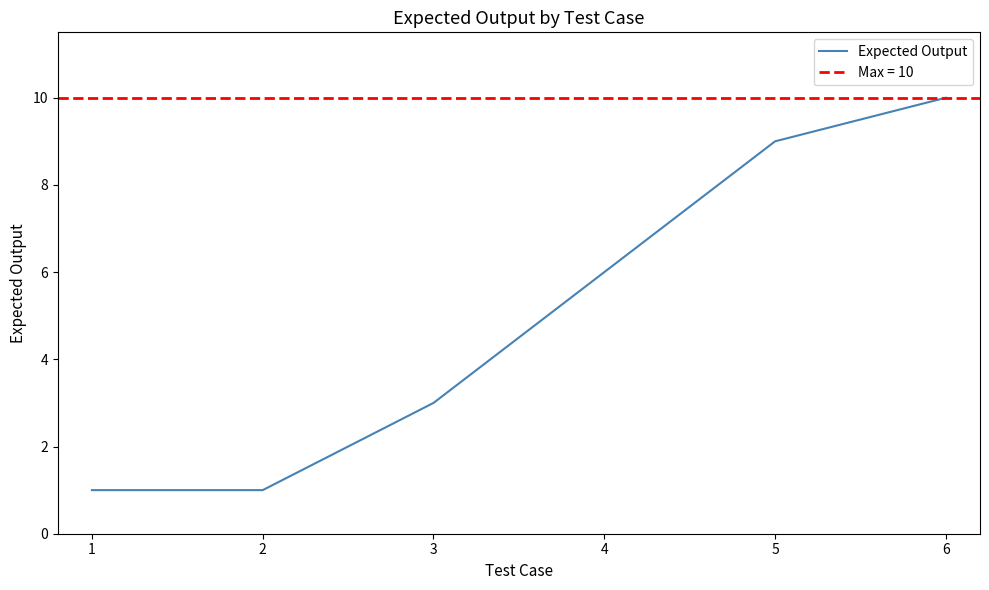

Reading left to right, what are all the values shown in this chart?

1=1	2=1	3=3	4=6	5=9	6=10